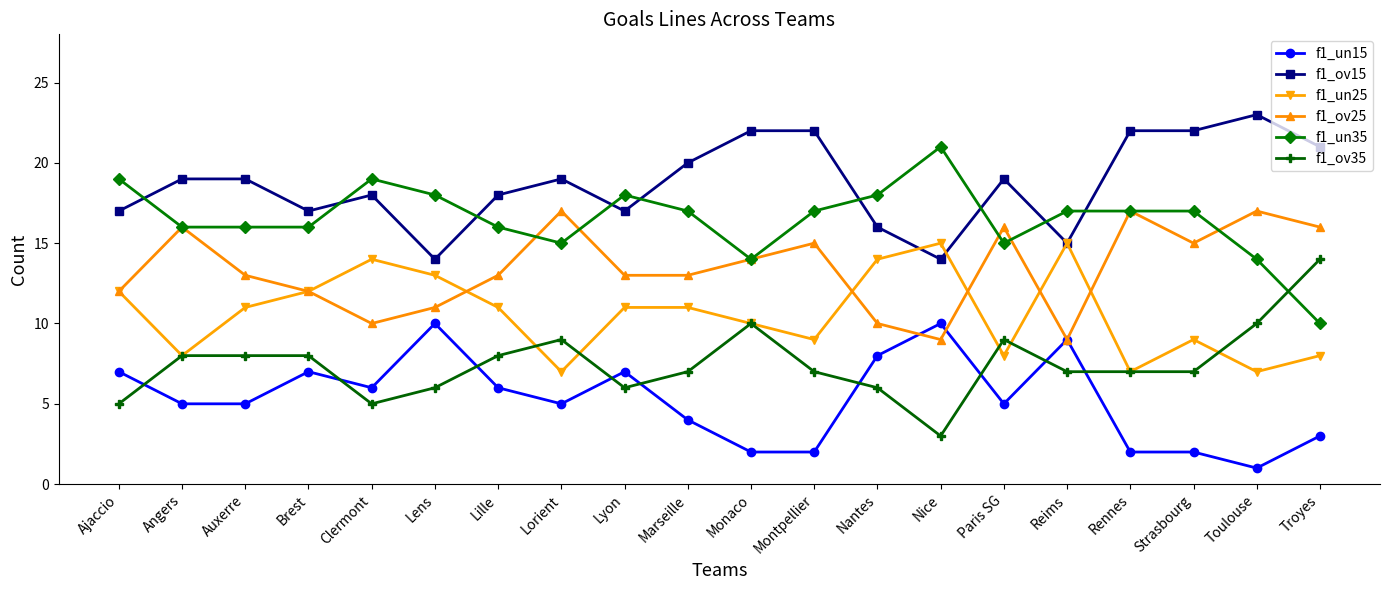

How many f1_ov25 values are between 12 and 16?

12